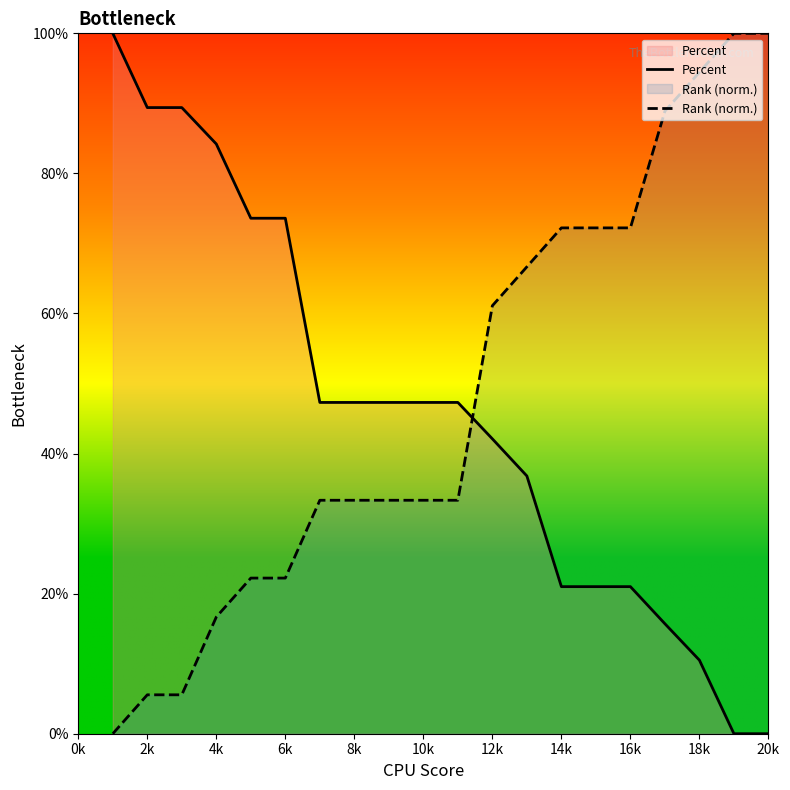

After their last crossing, which series has the higher values: Rank (norm.) or Percent?

Rank (norm.)